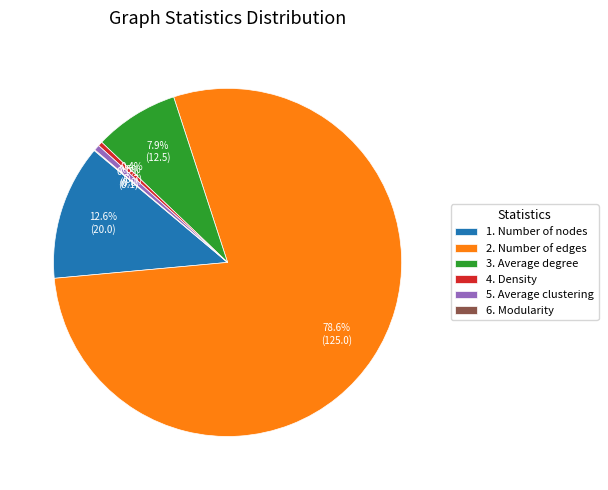

Between 1. Number of nodes and 2. Number of edges, which is larger?

2. Number of edges